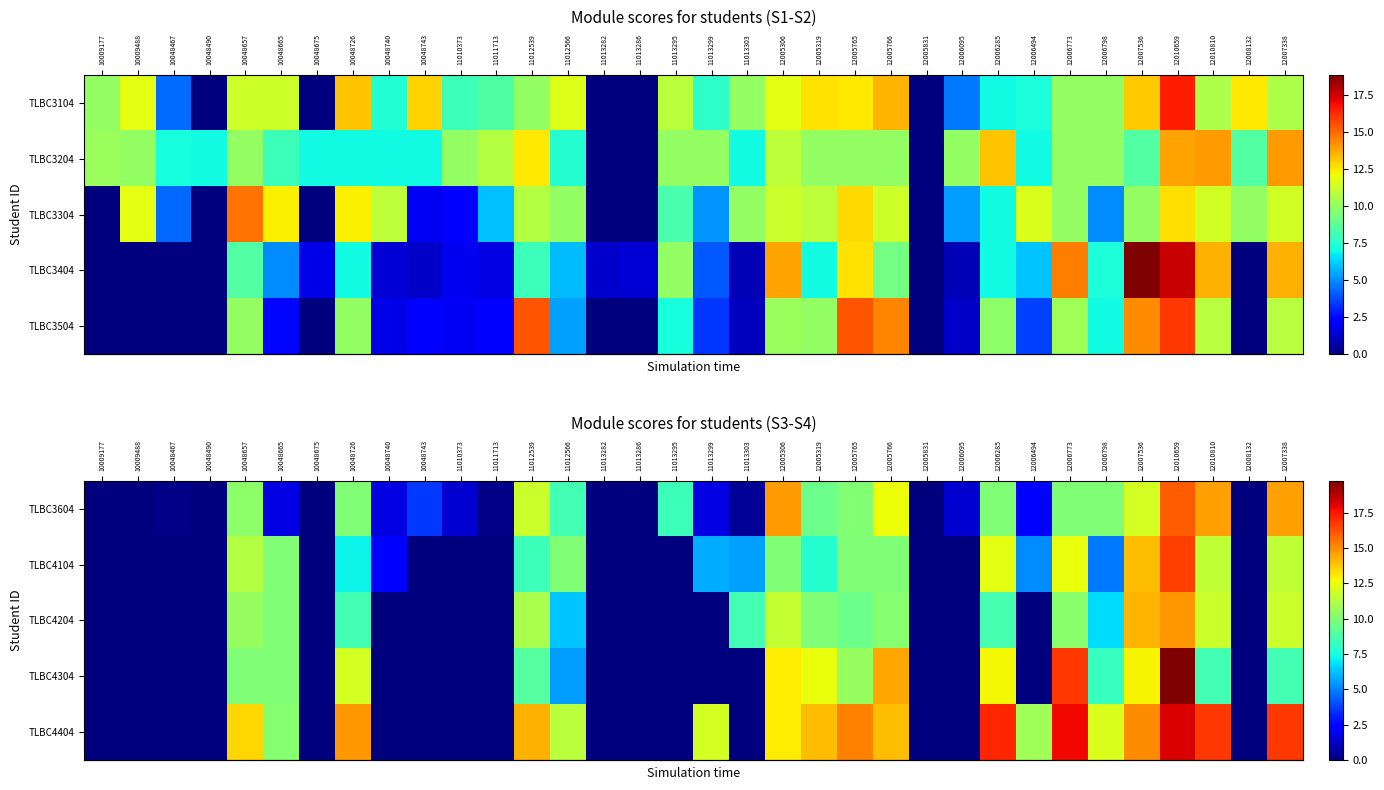

Which label corresponds to the smallest value in the chart?

10009177